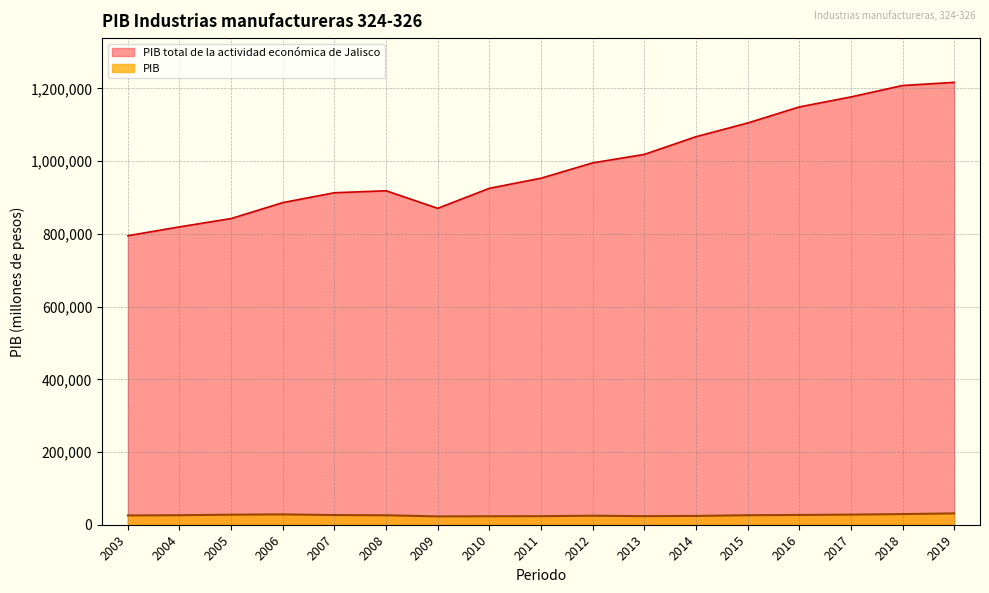

What is the maximum value for PIB total de la actividad económica de Jalisco?

1216771.3